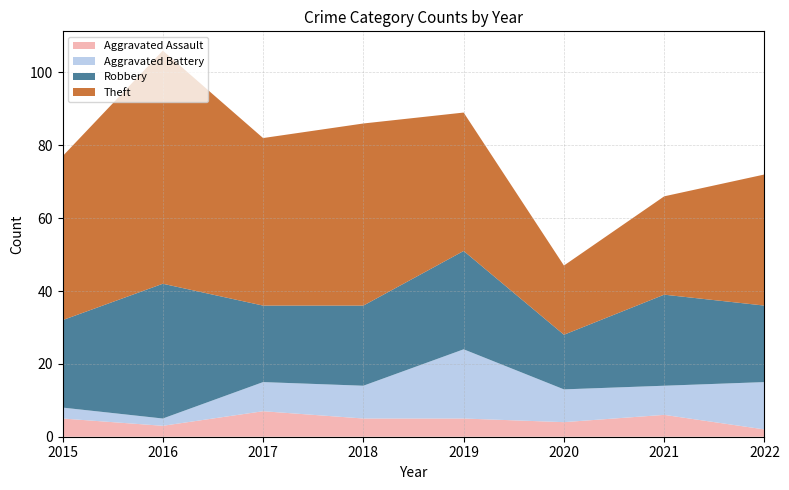

At which label is Aggravated Battery closest to 10?

2018